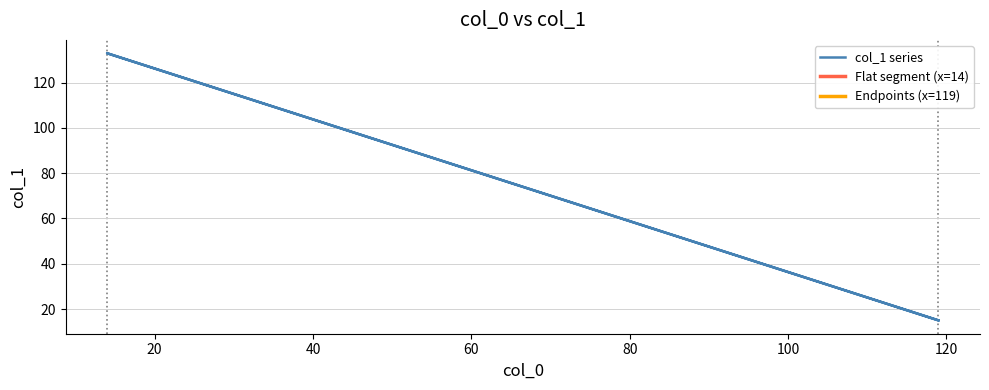

What is the ratio of the value at 119 to the value at 14?

0.1